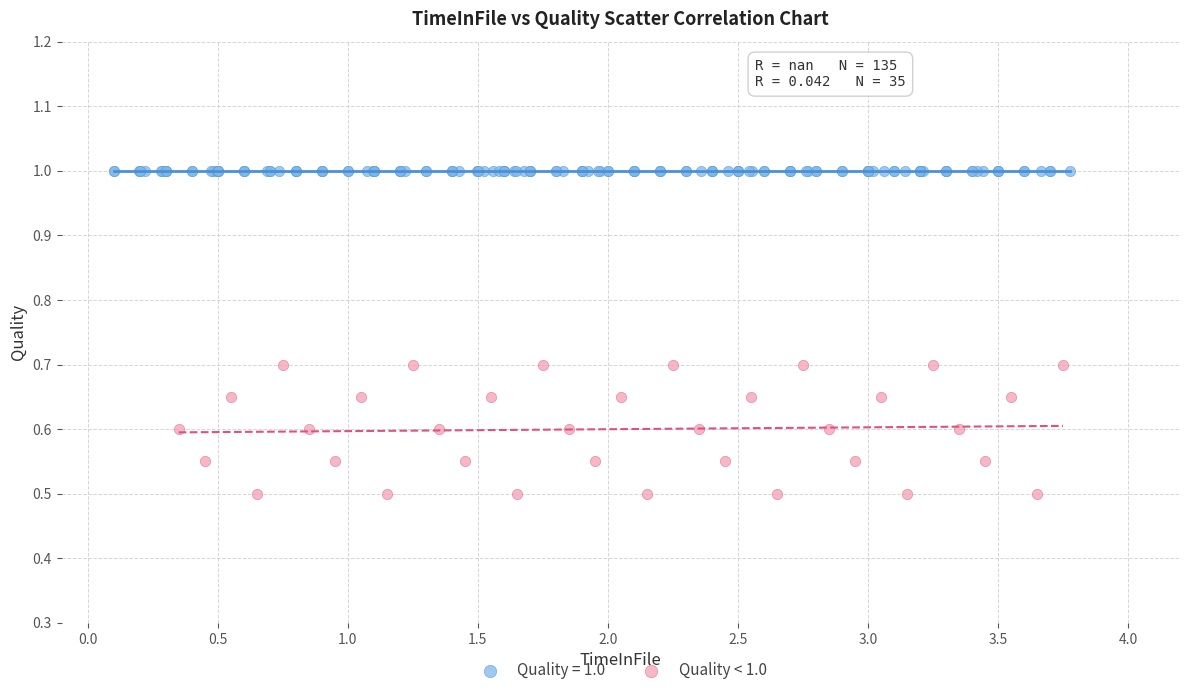

Which series contains the highest Y value?

Quality = 1.0